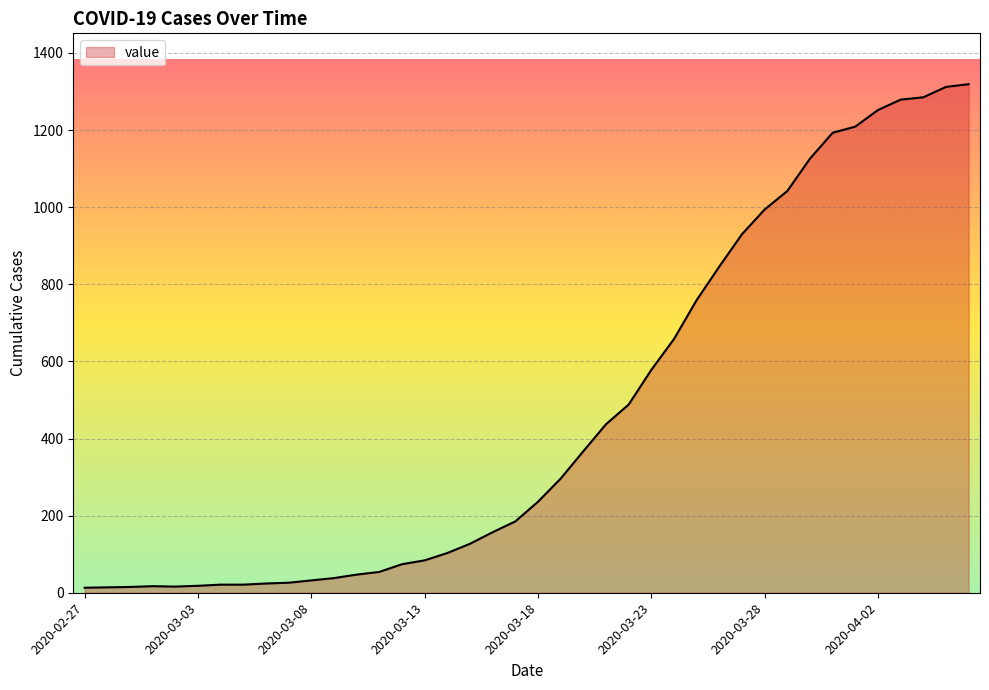

What is the greatest value displayed?

1319